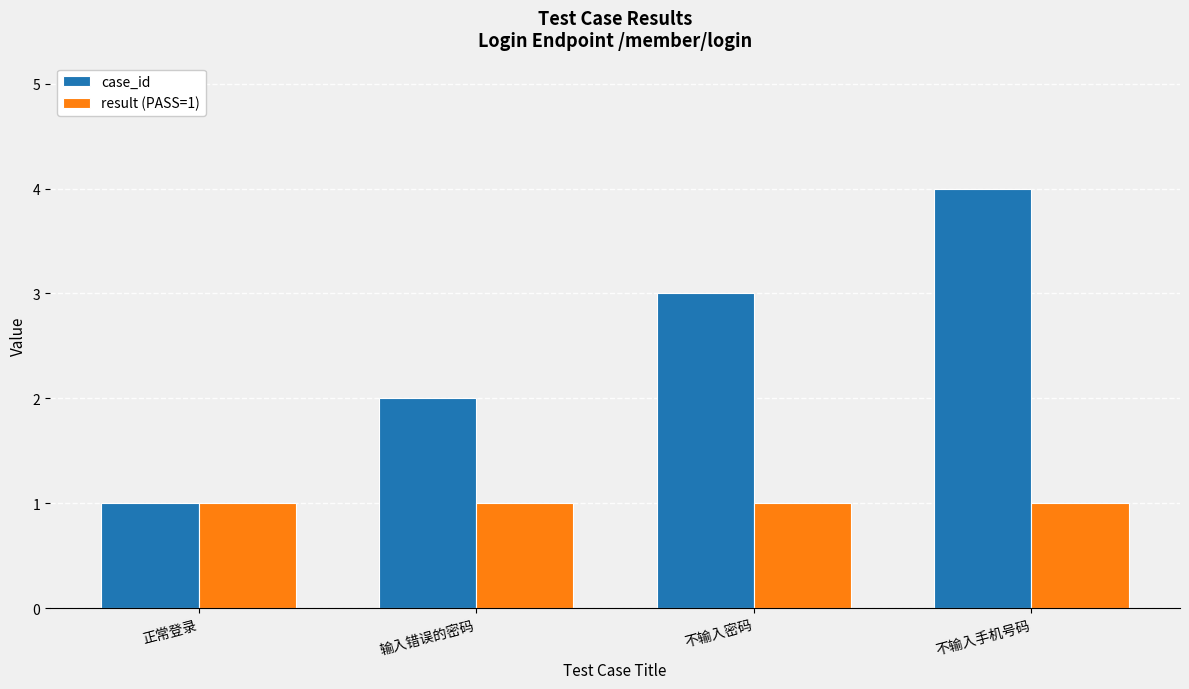

What is the label of the 2nd bar from the right?

不输入密码